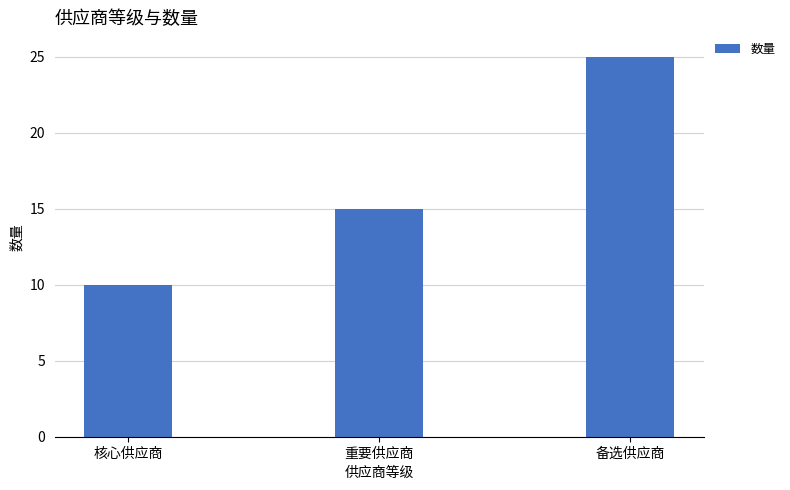

Where is the data nearest to the value 17?

重要供应商